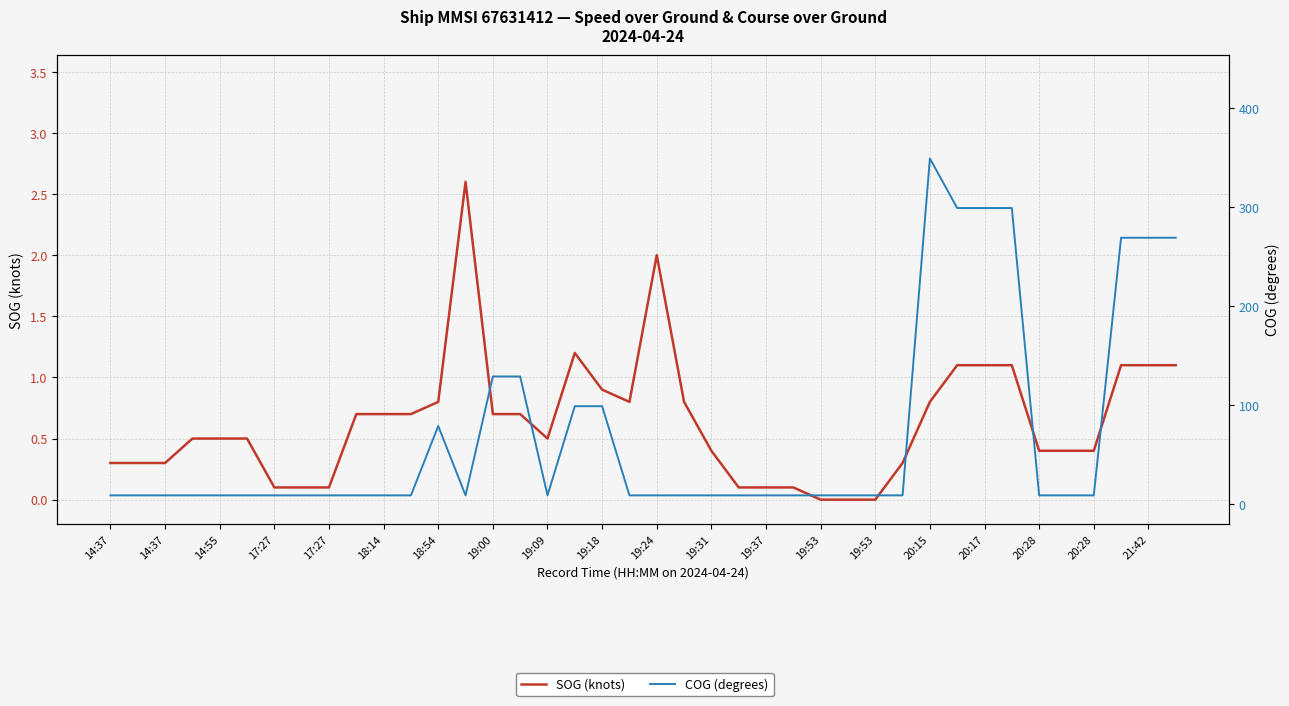

Rank the series by their average value, from highest to lowest.

COG (degrees), SOG (knots)